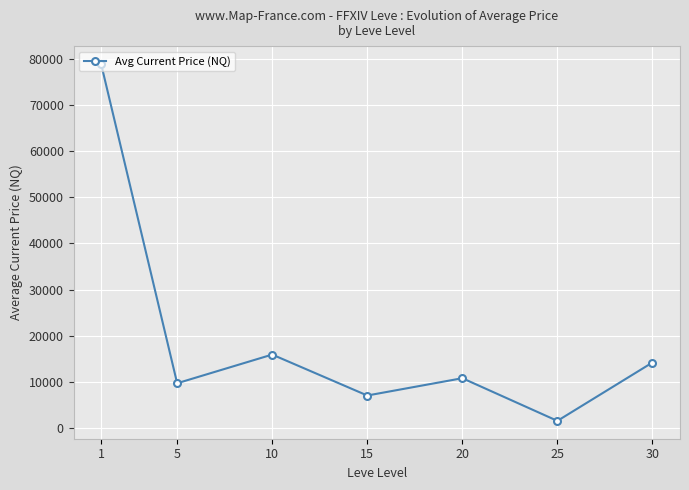

Rank the categories by value from highest to lowest.

1, 10, 30, 20, 5, 15, 25